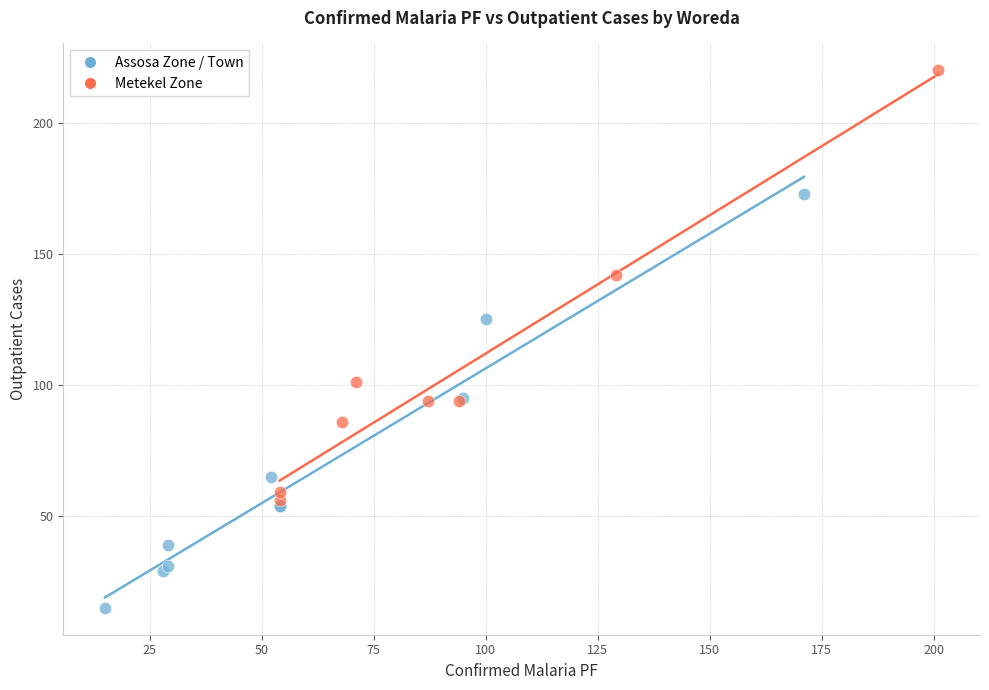

Which series reaches the minimum Y coordinate?

Assosa Zone / Town